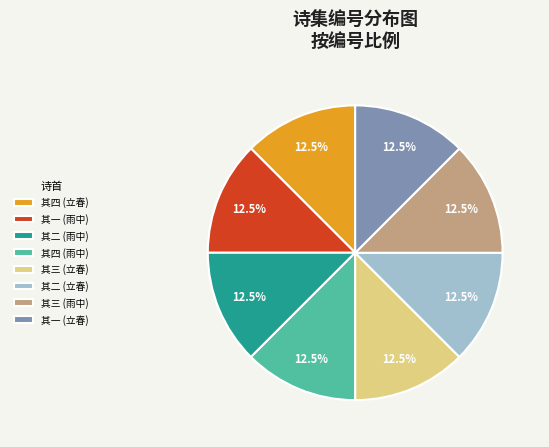

Count the number of slices in the pie.

8